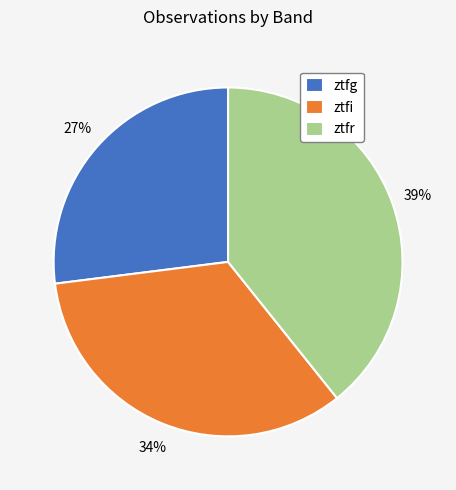

Is it true that ztfi is 34% of the pie?

True